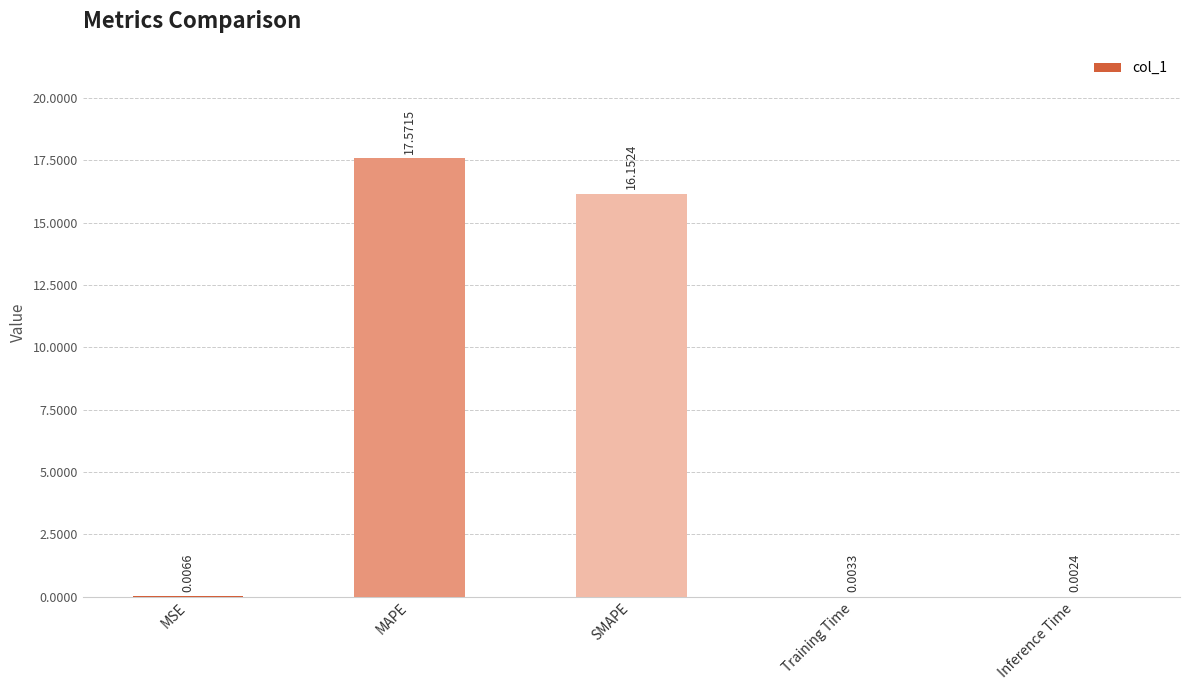

Which has a higher value, Inference Time or MAPE?

MAPE